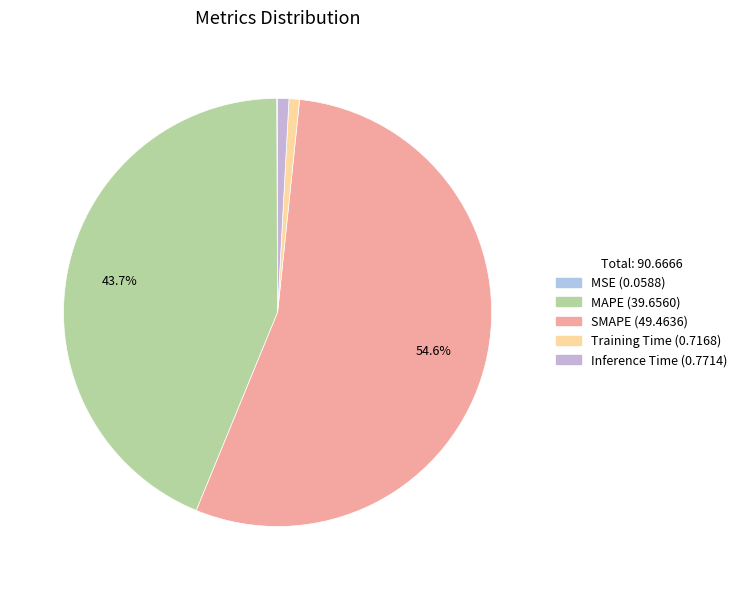

How much of the chart is everything except MSE?

99.9%